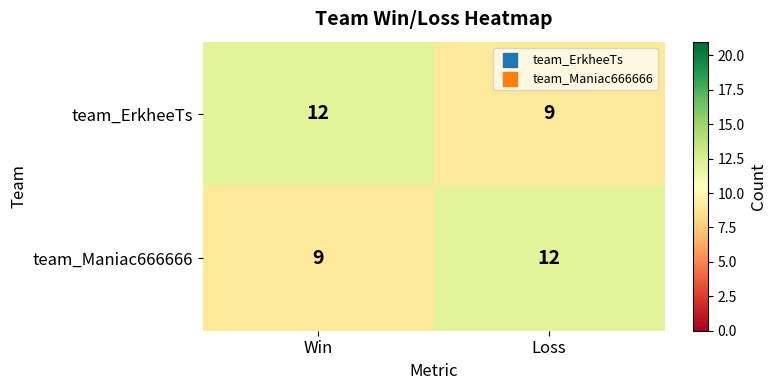

Is it true that team_Maniac666666 equals 20 at Loss?

False